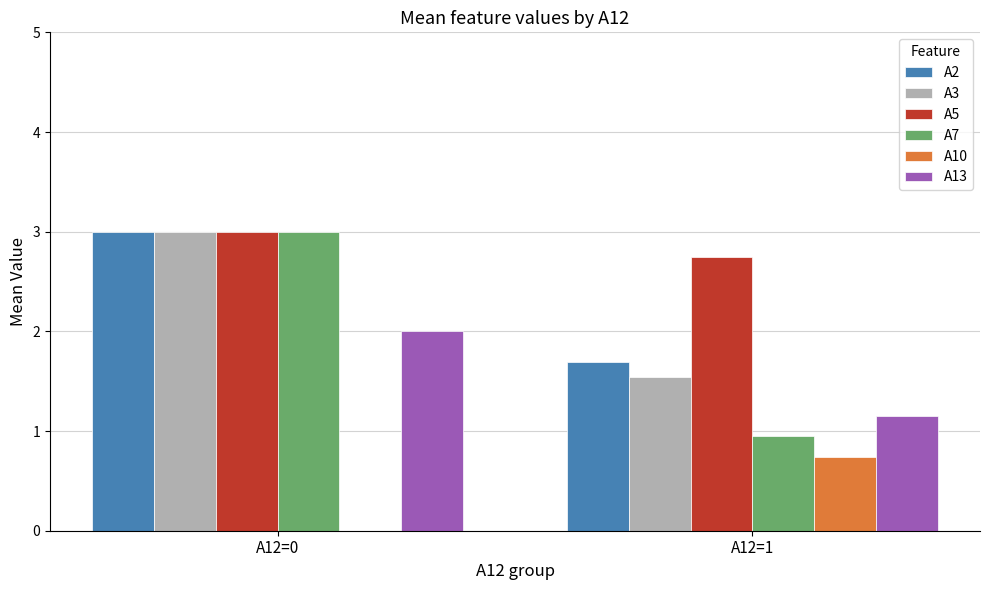

True or false: A7 has a value of 4.6 at A12=0.

False